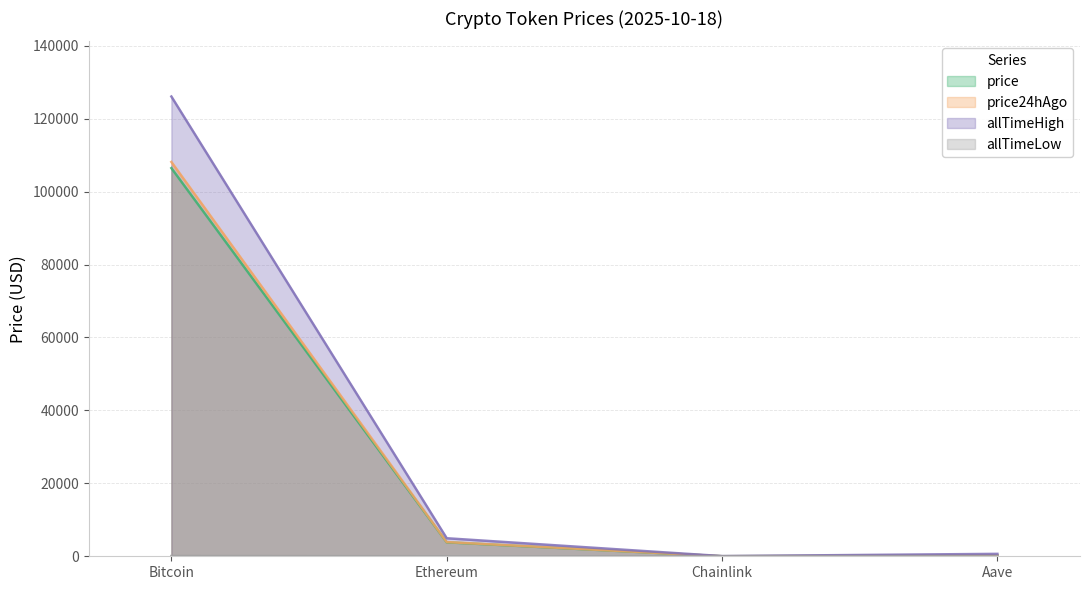

What is the greatest value displayed?

126080.0